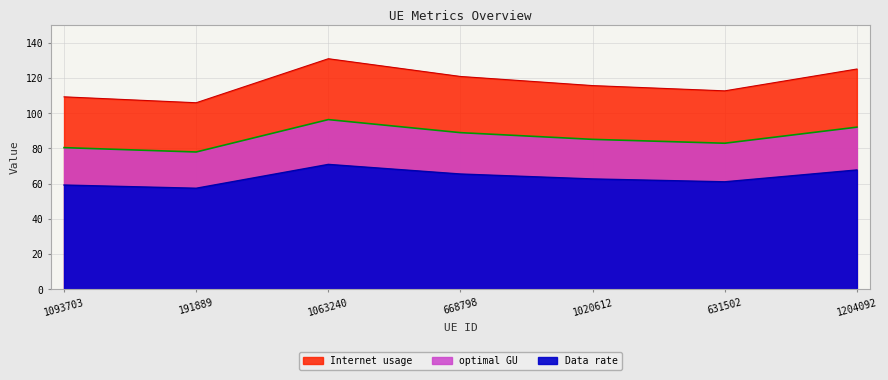

Which category has the lowest value in the Internet usage series?

191889